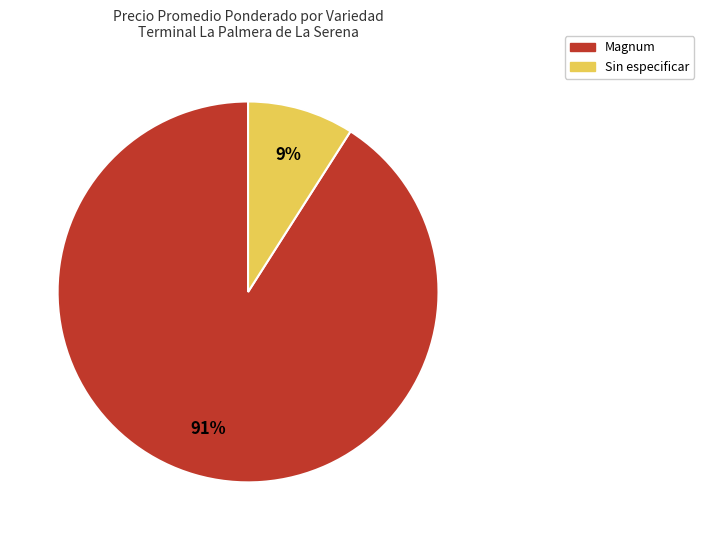

To the nearest percent, what is the combined percentage of Sin especificar and Magnum?

100%